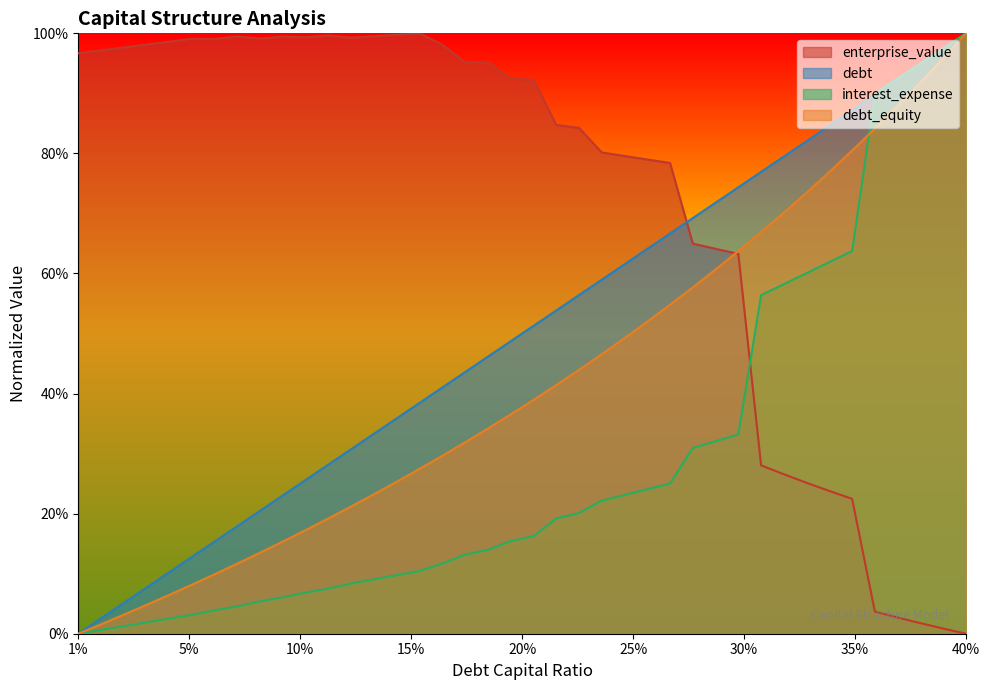

What are all the series names shown in the legend?

enterprise_value, debt, interest_expense, debt_equity